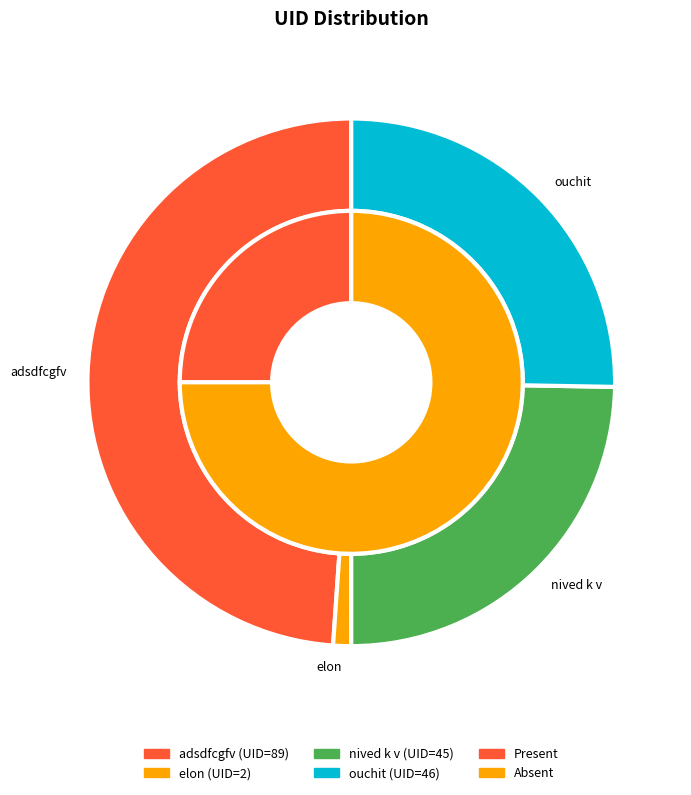

Is it true that elon is 11% of the pie?

False